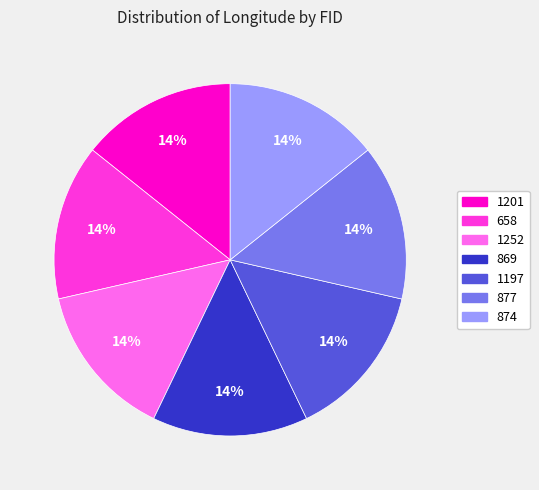

Is the sum of 874 and 869 greater than half?

No